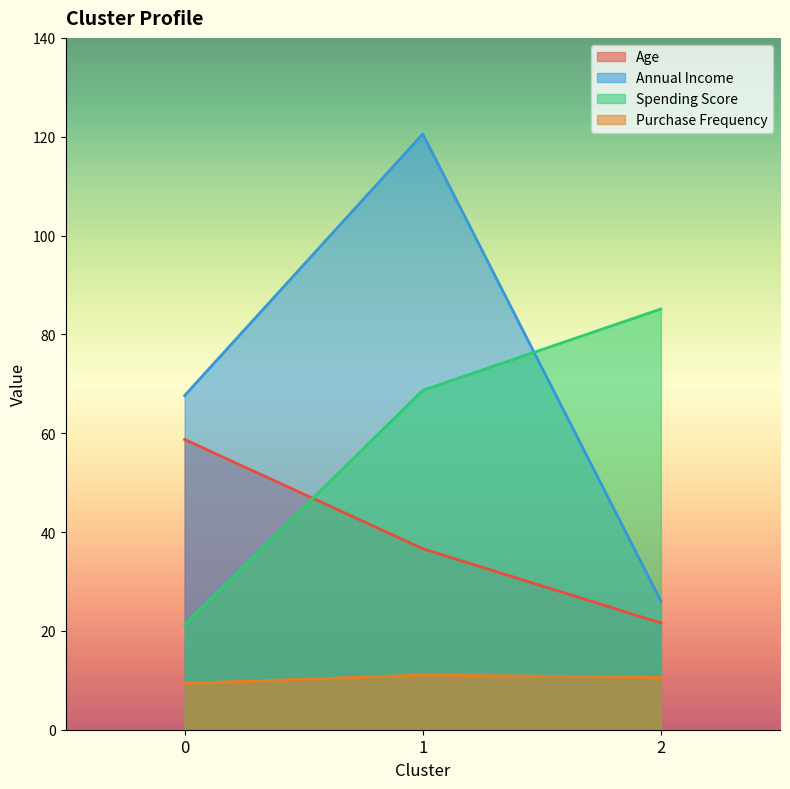

What is the difference between the second highest and minimum values in the Purchase Frequency series?

1.2